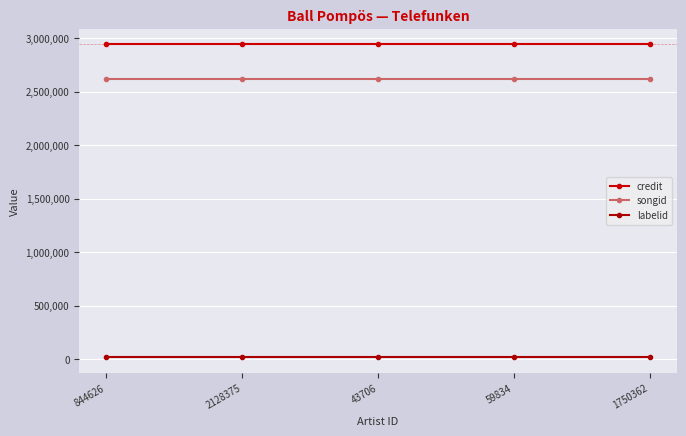

True or false: credit and songid intersect in this chart.

False